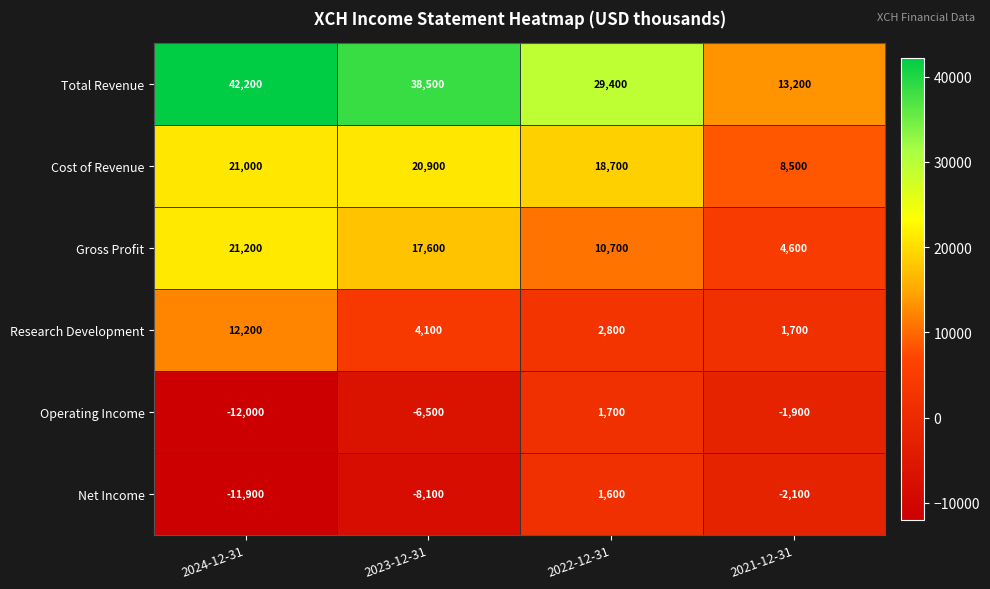

Which series changed the most between 2023-12-31 and 2021-12-31?

Total Revenue